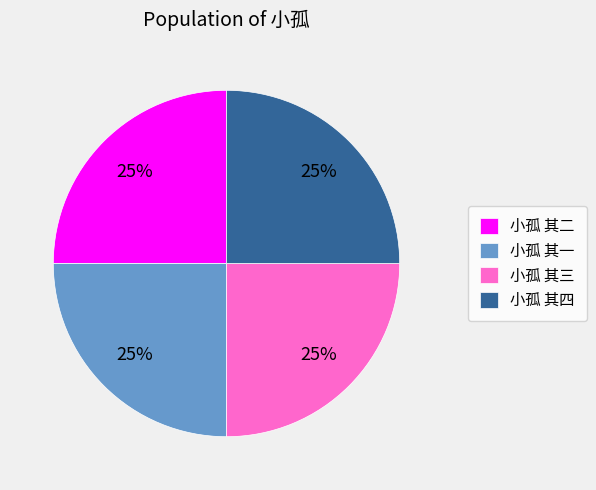

What percentage is the 小孤 其三 slice, to the nearest percent?

25%